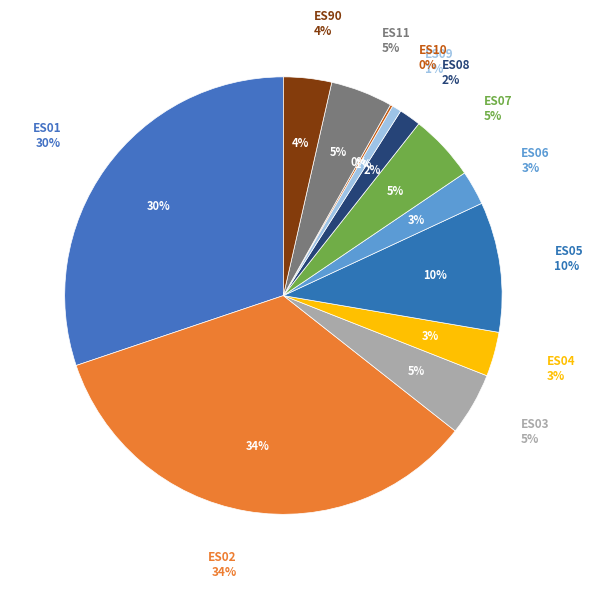

How much of the chart is everything except ES11?

95.4%